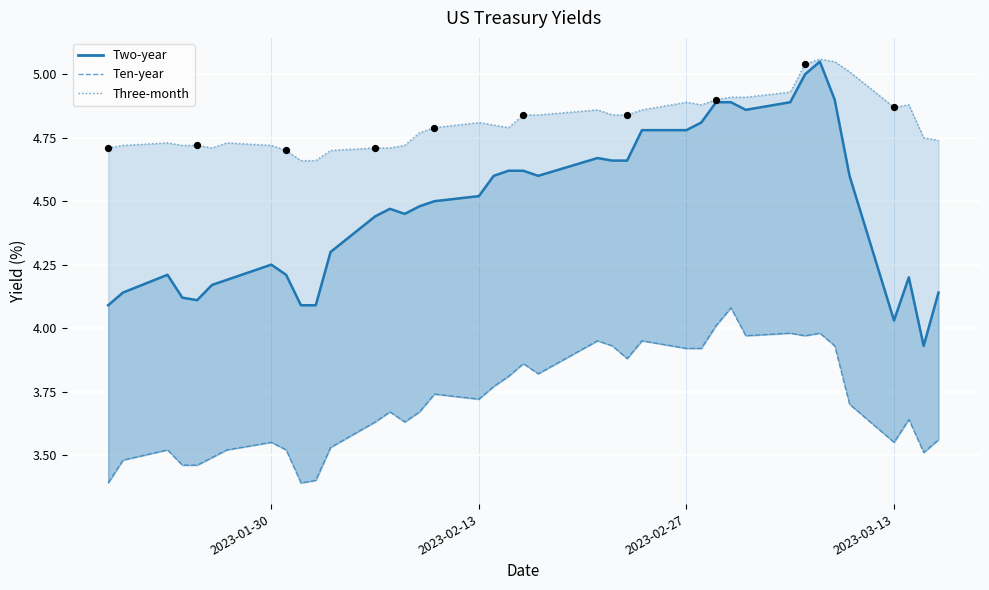

Which series contains the lowest Y value?

Ten-year